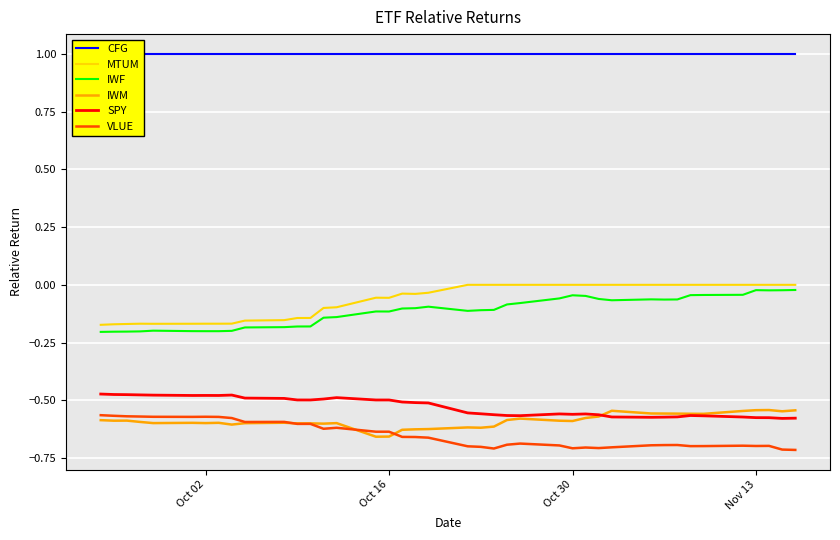

True or false: MTUM and VLUE cross at least once.

False